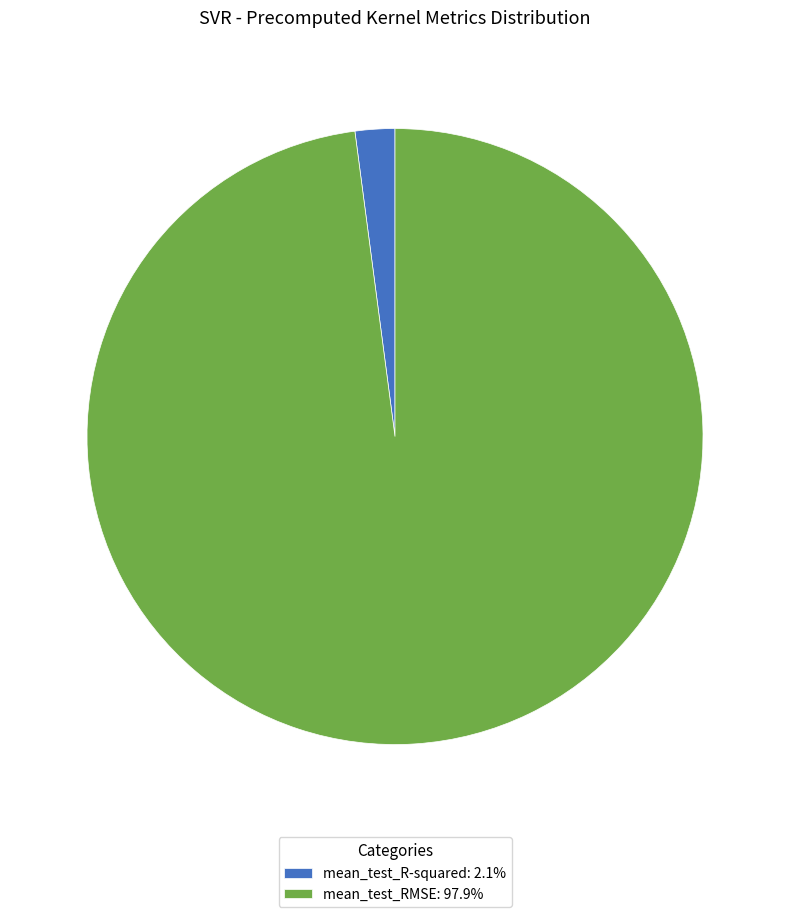

Combined, do mean_test_R-squared: 2.1% and mean_test_RMSE: 97.9% account for over 50%?

Yes